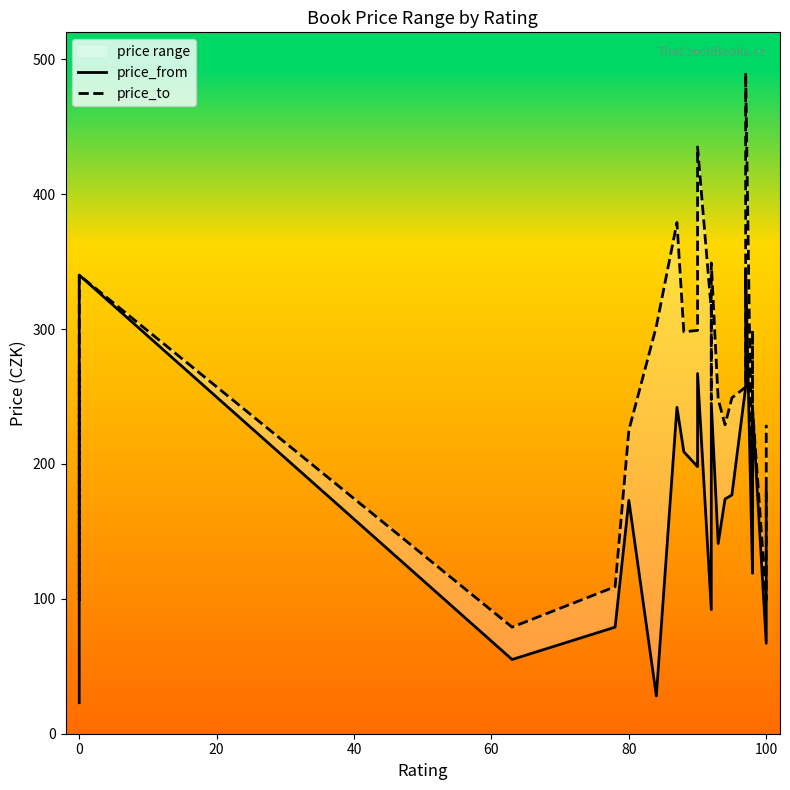

Rank the series by their average value, from highest to lowest.

price_to, price_from